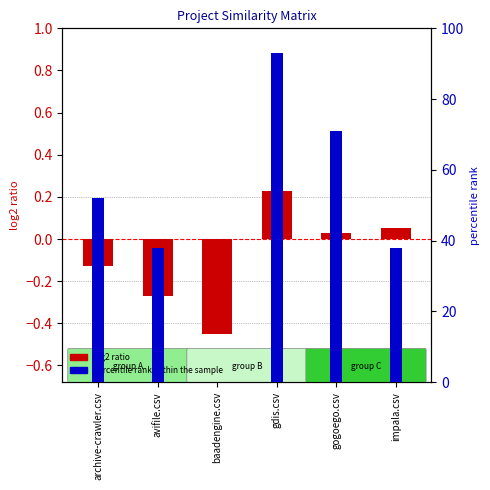

How many values in baadengine.csv are above zero?

5